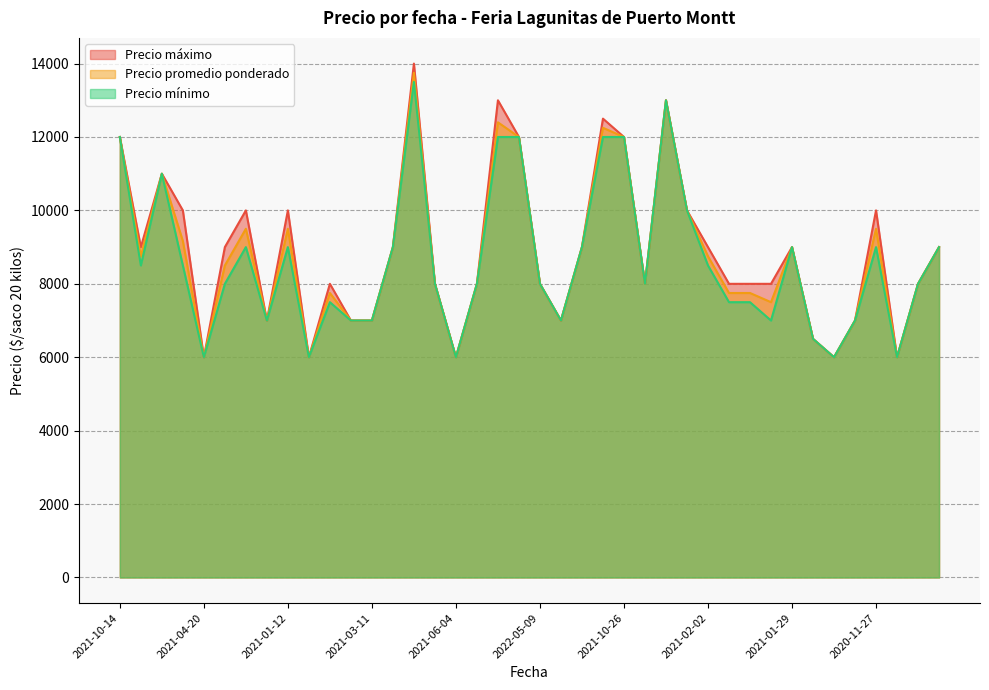

List the series in order of their overall mean, highest first.

Precio máximo, Precio promedio ponderado, Precio mínimo